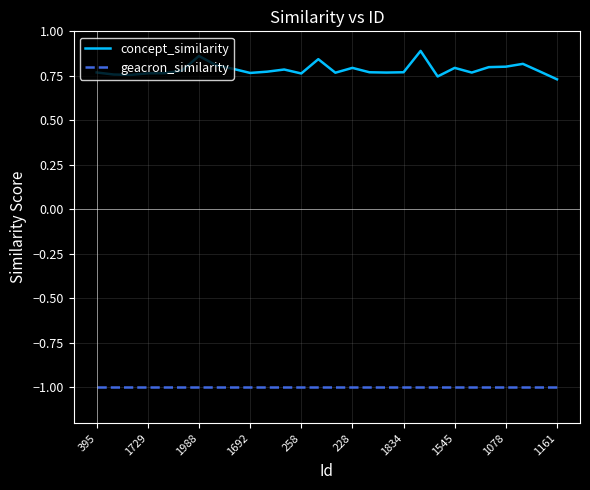

True or false: geacron_similarity and concept_similarity intersect in this chart.

False